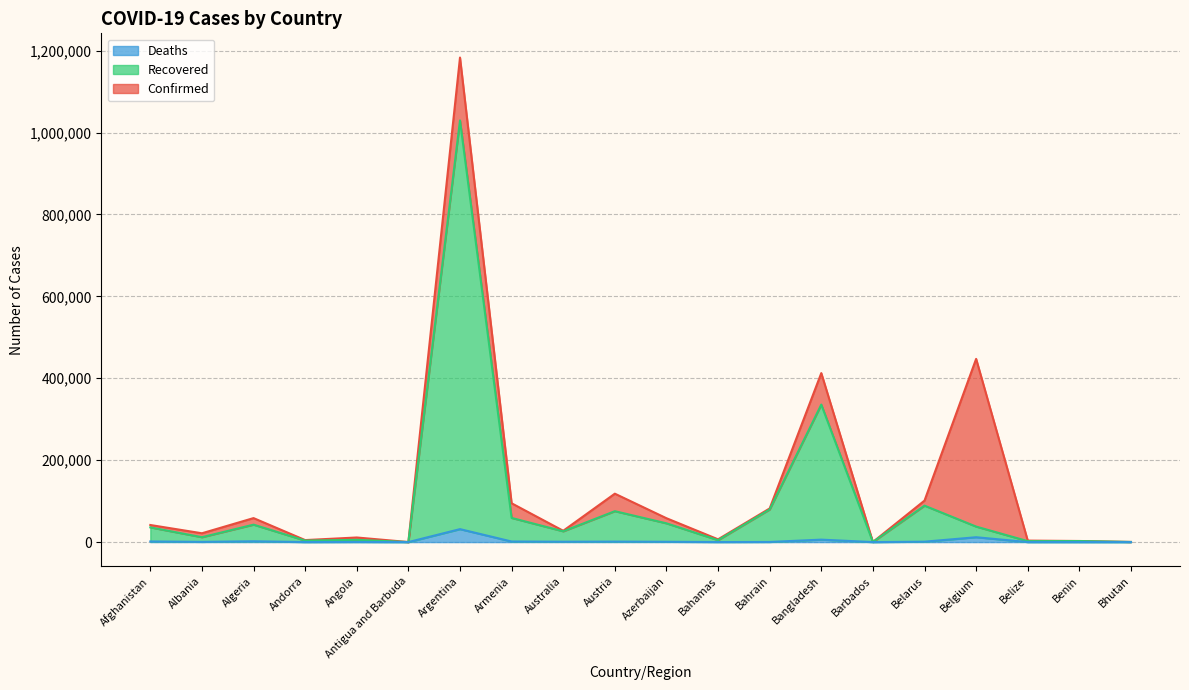

How many data points in Recovered are less than 35899?

10